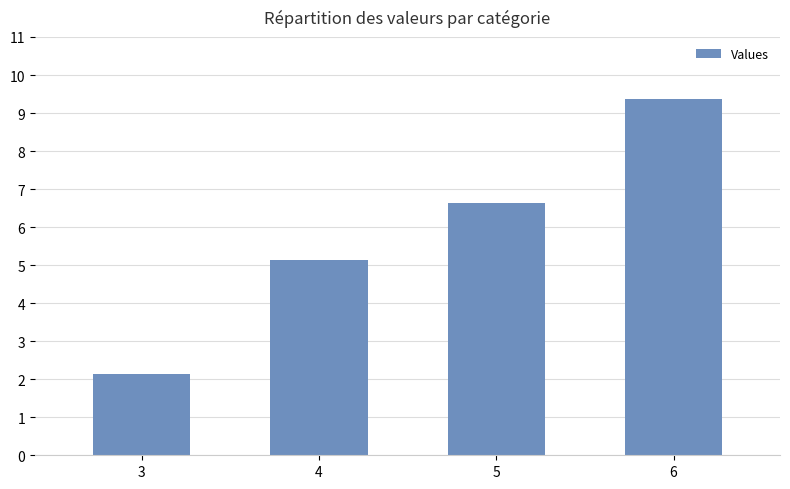

Reading right to left, extract all data points from this chart.

9.4	6.6	5.1	2.1